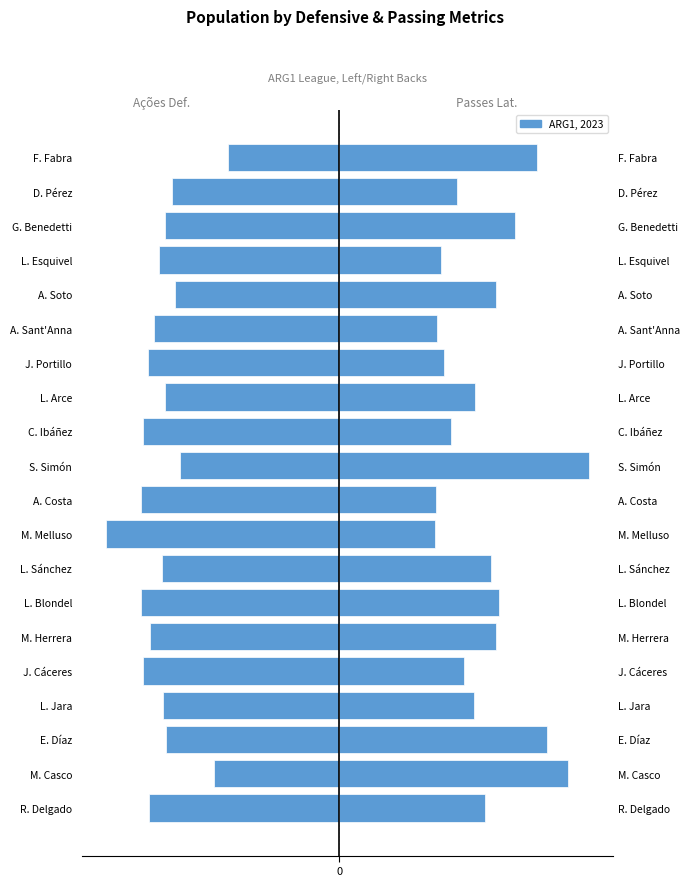

Reading left to right, extract all data points from this chart.

Ações_Defensivas_BemSucedidas: -12.1	-8.0	-11.0	-11.2	-12.5	-12.1	-12.6	-11.3	-14.8	-12.6	-10.2	-12.5	-11.1	-12.2	-11.8	-10.4	-11.5	-11.1	-10.6	-7.1
Passes_Laterais_Certos: 9.3	14.6	13.2	8.6	7.9	10.0	10.2	9.7	6.1	6.1	15.9	7.1	8.7	6.6	6.2	10.0	6.5	11.2	7.5	12.6